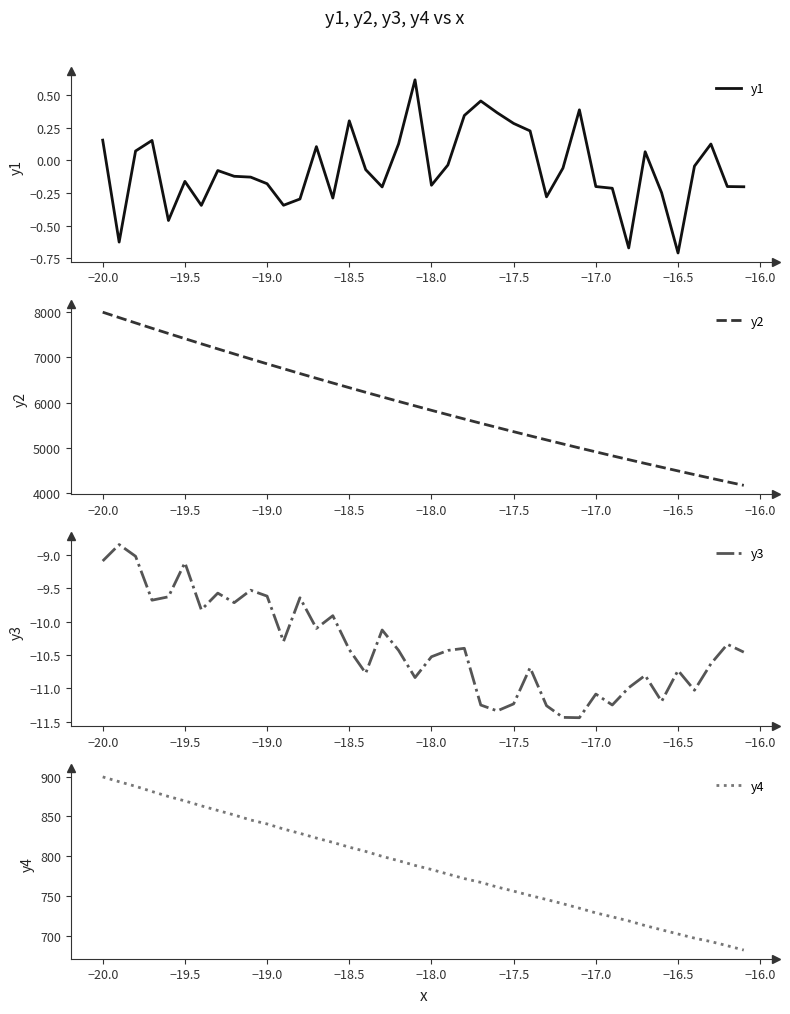

Reading left to right, what are all the values shown in this chart?

y1: 0.2	-0.6	0.1	0.2	-0.5	-0.2	-0.3	-0.1	-0.1	-0.1	-0.2	-0.3	-0.3	0.1	-0.3	0.3	-0.1	-0.2	0.1	0.6	-0.2	-0.0	0.3	0.5	0.4	0.3	0.2	-0.3	-0.1	0.4	-0.2	-0.2	-0.7	0.1	-0.2	-0.7	-0.0	0.1	-0.2	-0.2
y2: 8000.2	7880.7	7762.3	7644.9	7529.2	7415.1	7301.4	7189.2	7077.9	6967.9	6858.7	6751.7	6644.2	6539.3	6435.0	6331.7	6229.4	6128.7	6028.4	5929.8	5831.8	5735.2	5639.8	5544.9	5452.2	5359.3	5267.9	5178.0	5088.3	4999.8	4913.4	4826.5	4741.8	4657.4	4574.7	4492.4	4410.5	4330.9	4251.2	4173.7
y3: -9.1	-8.8	-9.0	-9.7	-9.6	-9.1	-9.8	-9.6	-9.7	-9.5	-9.6	-10.3	-9.6	-10.1	-9.9	-10.4	-10.8	-10.1	-10.4	-10.8	-10.5	-10.4	-10.4	-11.2	-11.3	-11.2	-10.7	-11.3	-11.4	-11.4	-11.1	-11.2	-11.0	-10.8	-11.2	-10.7	-11.0	-10.6	-10.3	-10.5
y4: 899.5	893.5	887.7	881.2	875.0	869.4	863.2	857.5	851.8	845.5	840.5	834.2	828.7	822.8	817.4	811.4	806.0	799.8	794.4	788.5	783.4	777.6	772.0	767.2	761.4	756.2	750.8	745.7	740.4	734.8	728.9	724.0	718.9	713.0	707.7	702.5	697.3	692.9	687.7	682.3